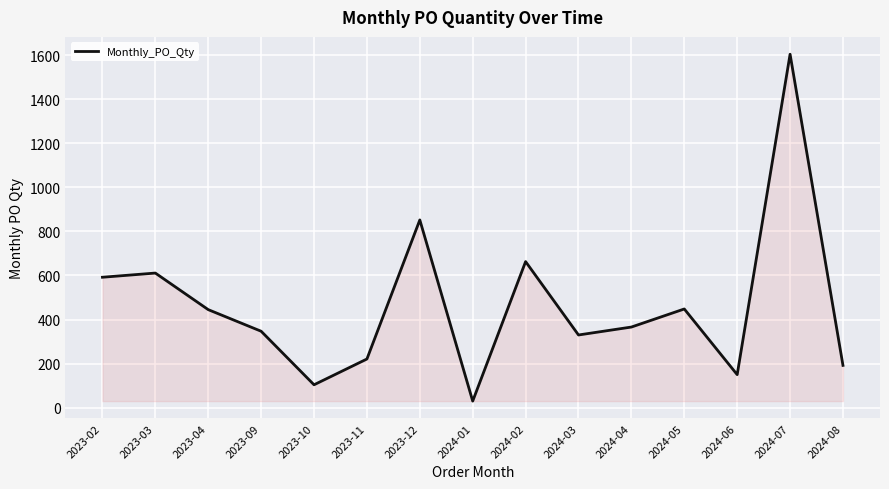

What is the average value?

464